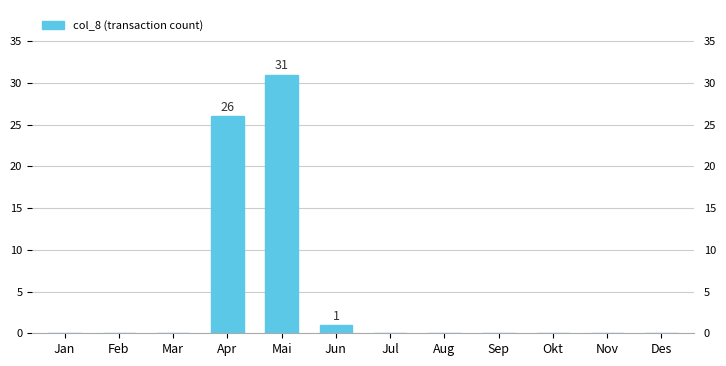

What is the change in value from Jun to Nov?

-1